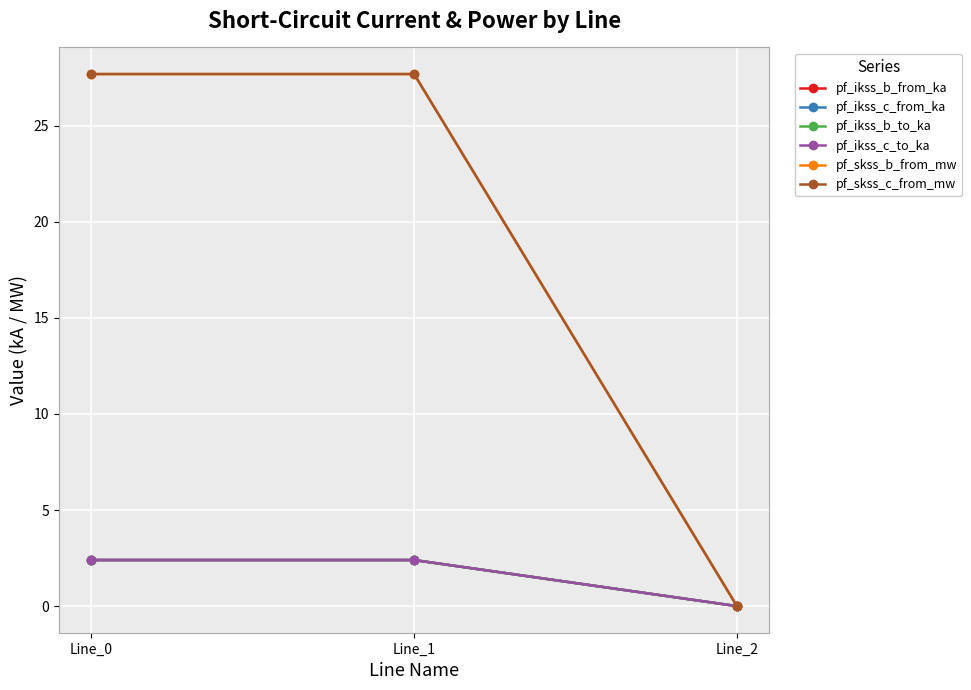

At which category is the sum across all series the highest?

Line_1